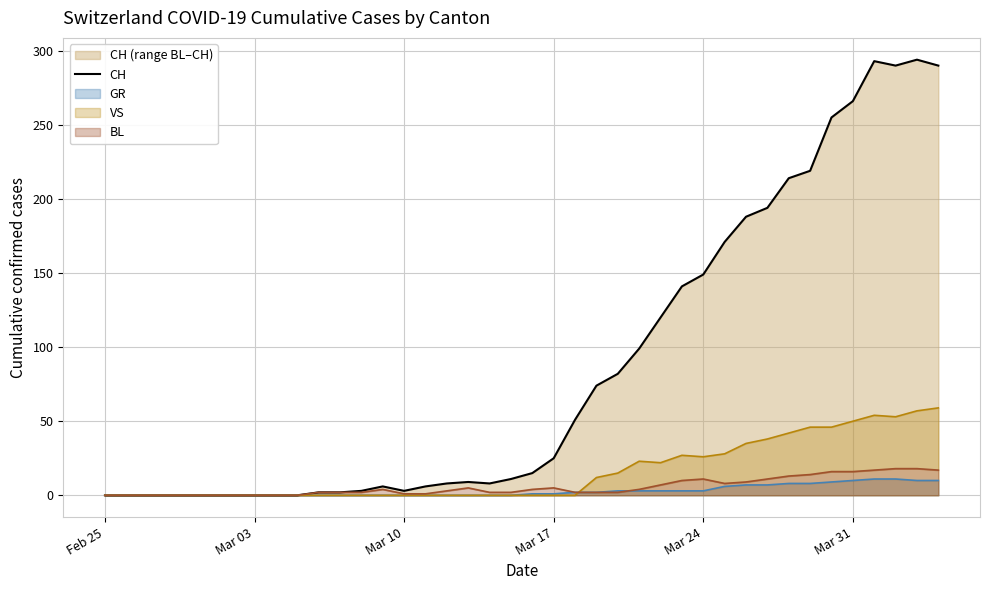

How many lines are shown in the chart?

1